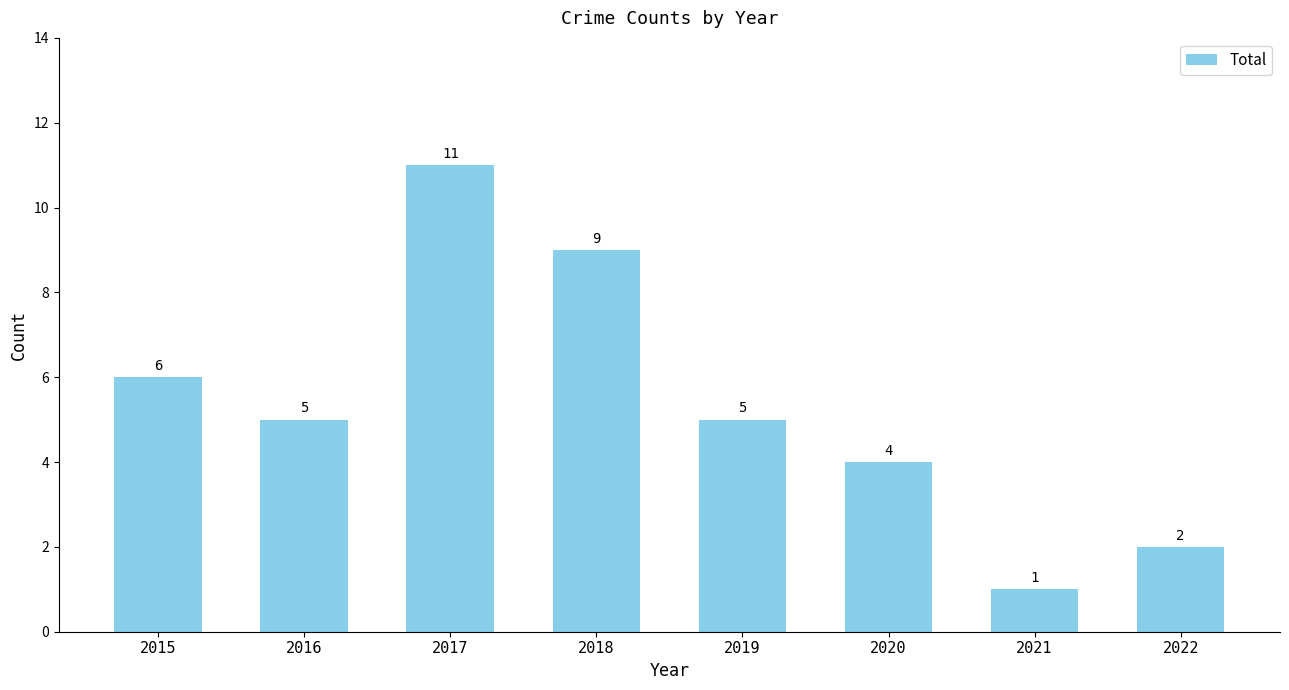

The value at 2016 is 8. True or false?

False